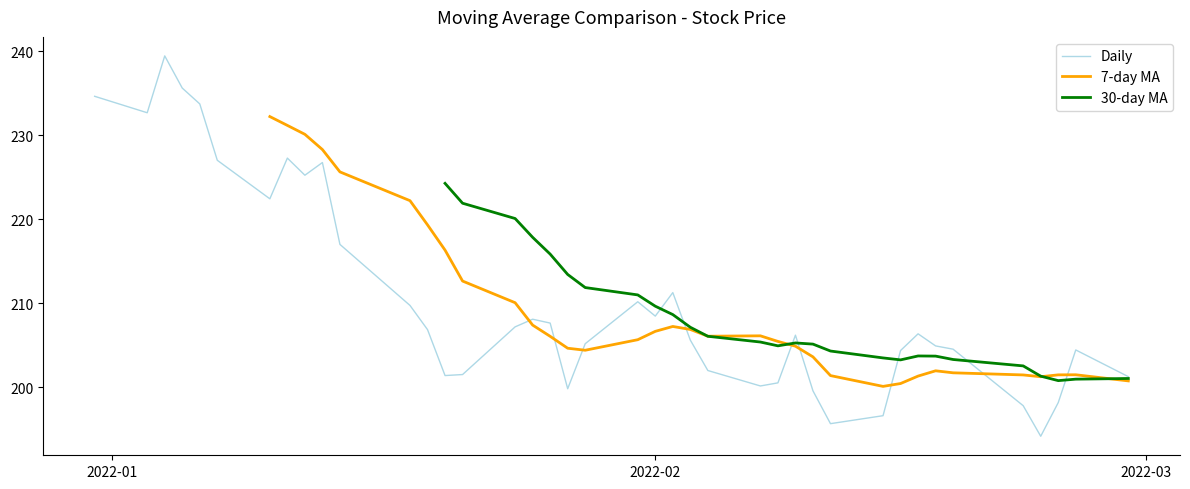

What is the lowest value of the Daily series?

194.2